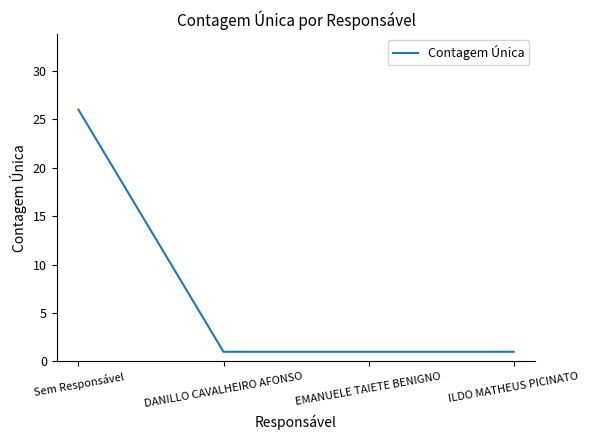

Reading right to left, transcribe all the data shown in this chart.

ILDO MATHEUS PICINATO=1	EMANUELE TAIETE BENIGNO=1	DANILLO CAVALHEIRO AFONSO=1	Sem Responsável=26